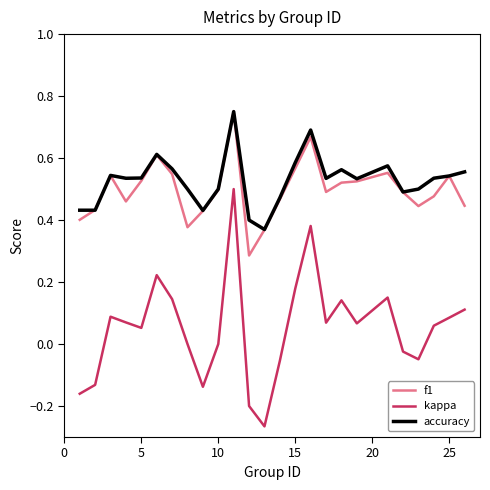

What are all the series names shown in the legend?

f1, kappa, accuracy